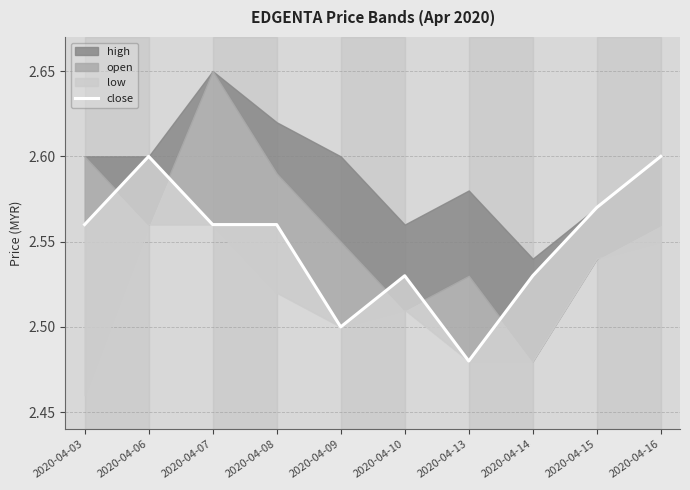

List the labels in order of value, smallest first.

2020-04-13, 2020-04-09, 2020-04-10, 2020-04-14, 2020-04-03, 2020-04-07, 2020-04-08, 2020-04-15, 2020-04-06, 2020-04-16